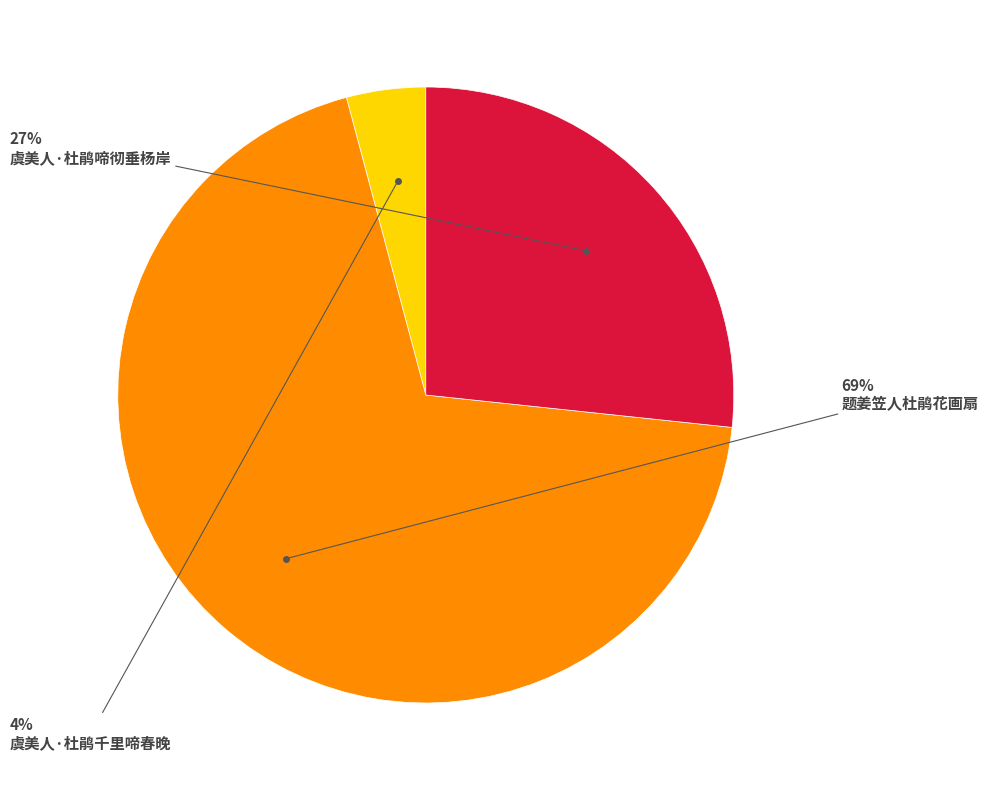

Is there any slice that represents more than half of the pie?

Yes